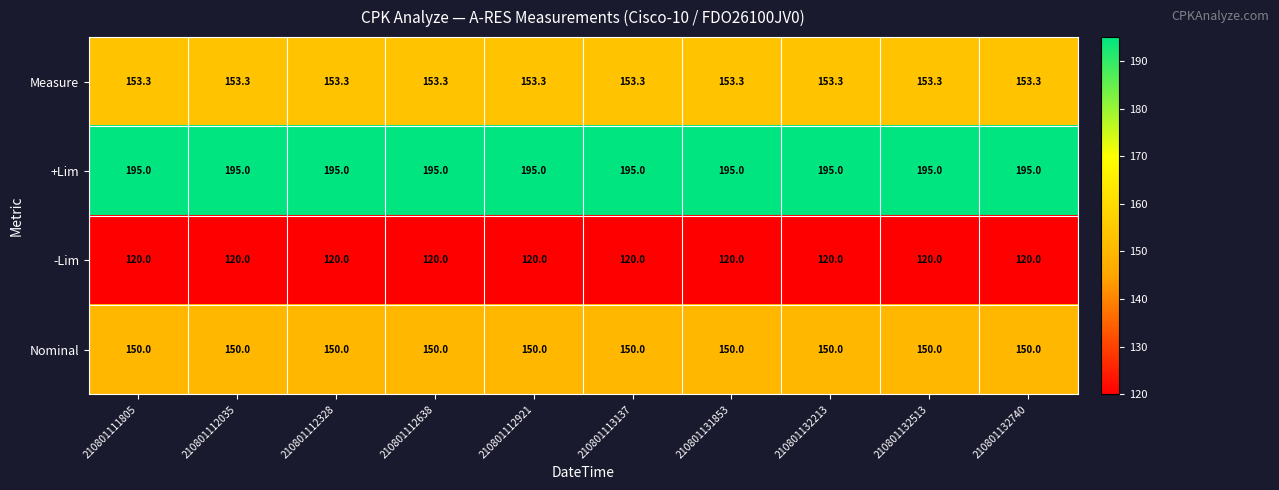

What is the minimum value shown in the chart?

120.0